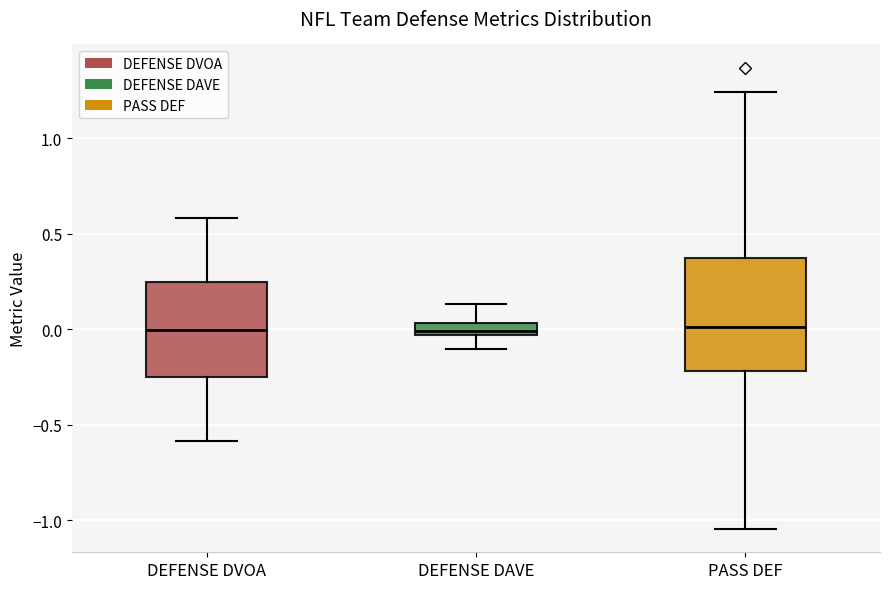

Where does the median line of the box for DEFENSE DVOA sit on the y-axis? The values are not printed on the chart, so give them approximately, as read against the axis.

0.00